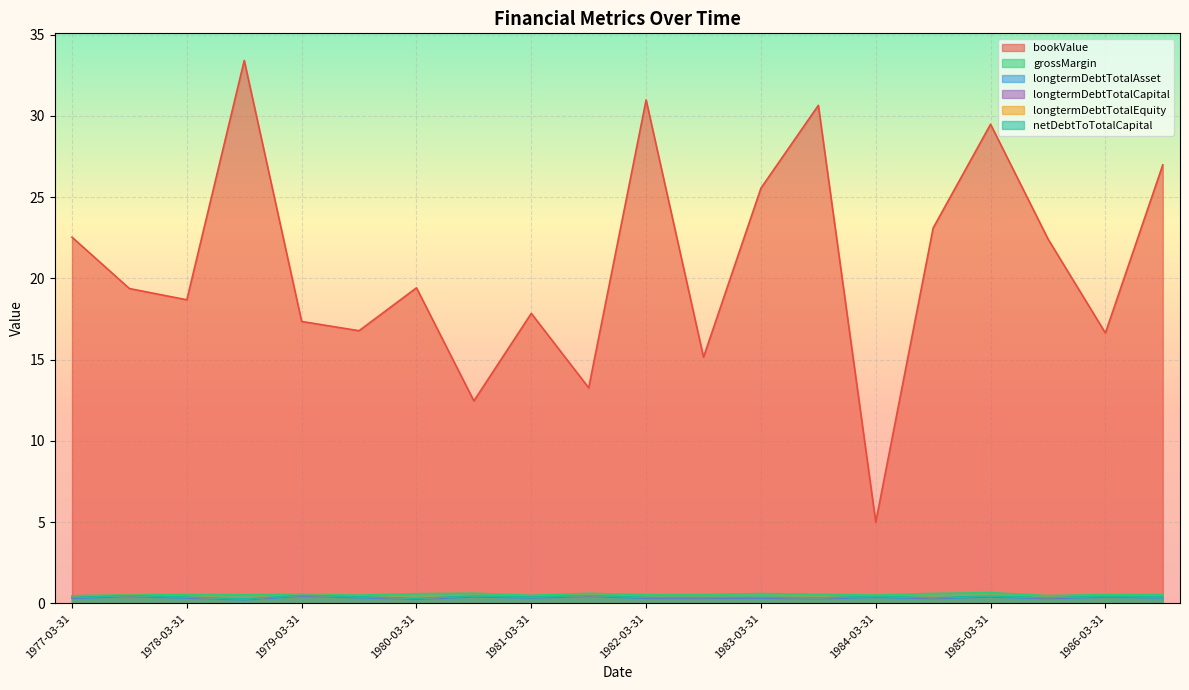

How many lines are shown in the chart?

6